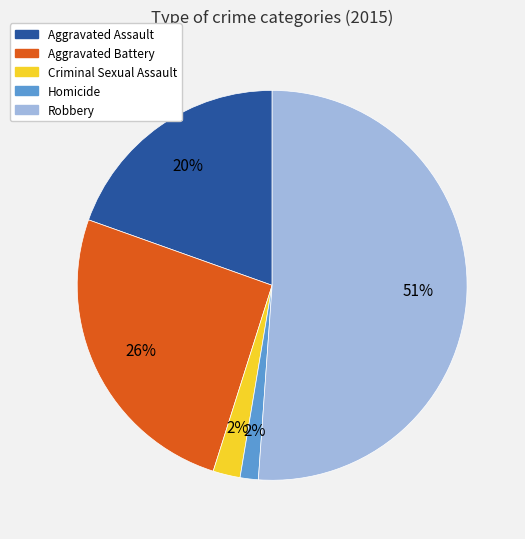

Which has a higher value, Criminal Sexual Assault or Aggravated Assault?

Aggravated Assault